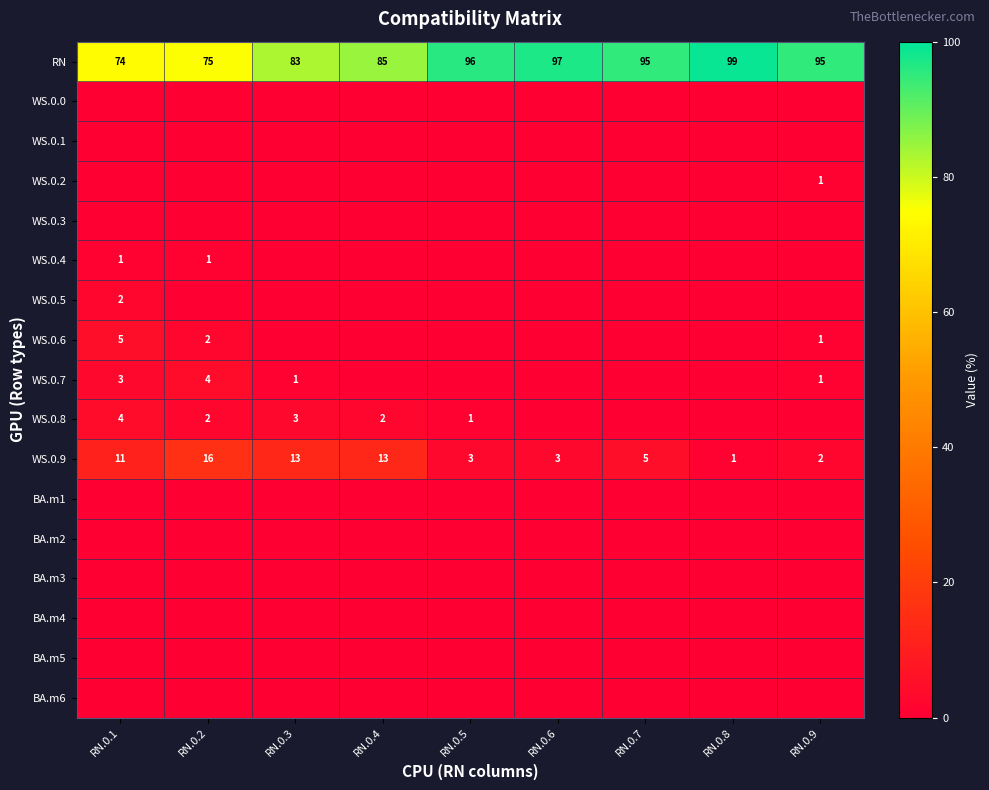

Which series has the largest range (max minus min)?

RN